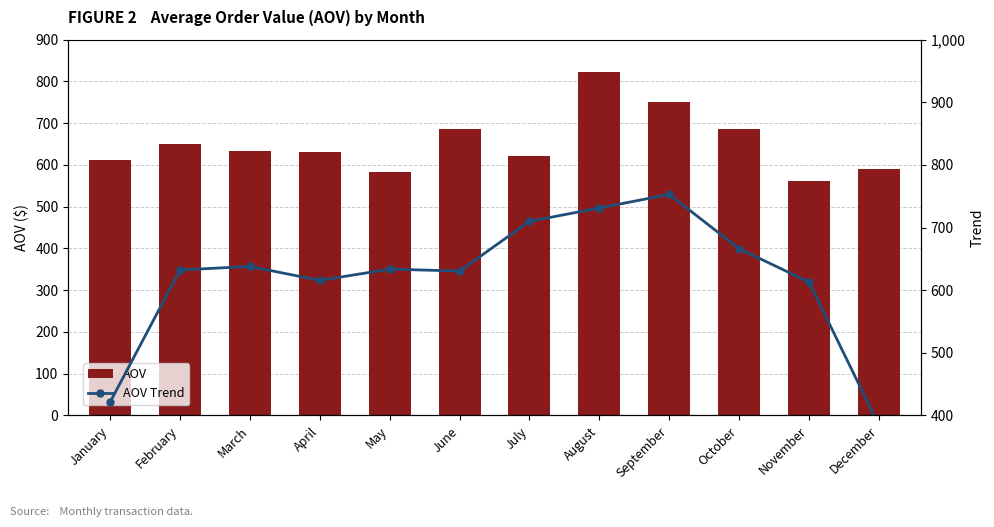

Which category has the lowest value in the AOV series?

November